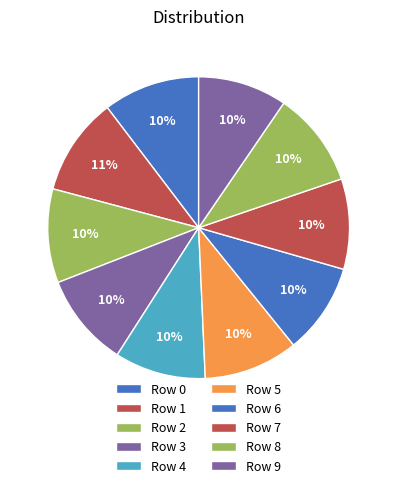

Count the number of slices in the pie.

10